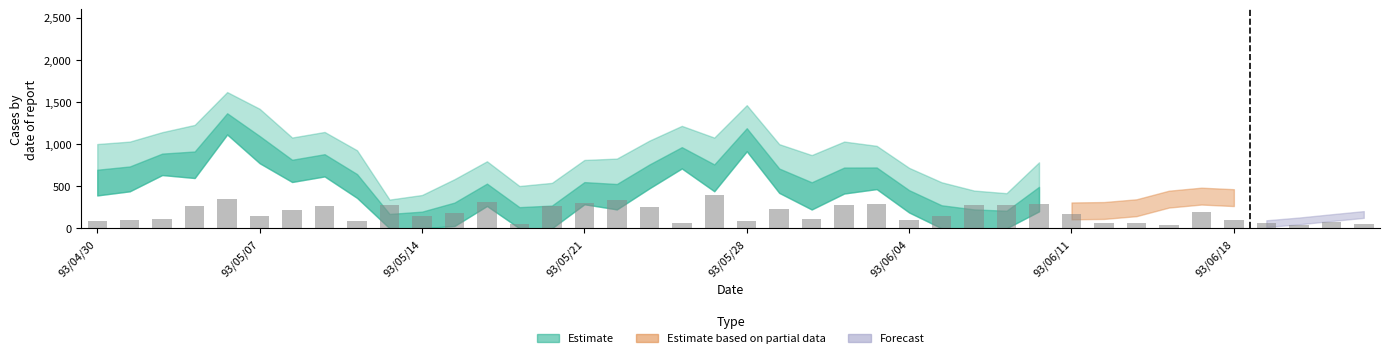

What is the difference between the maximum and minimum values?

358